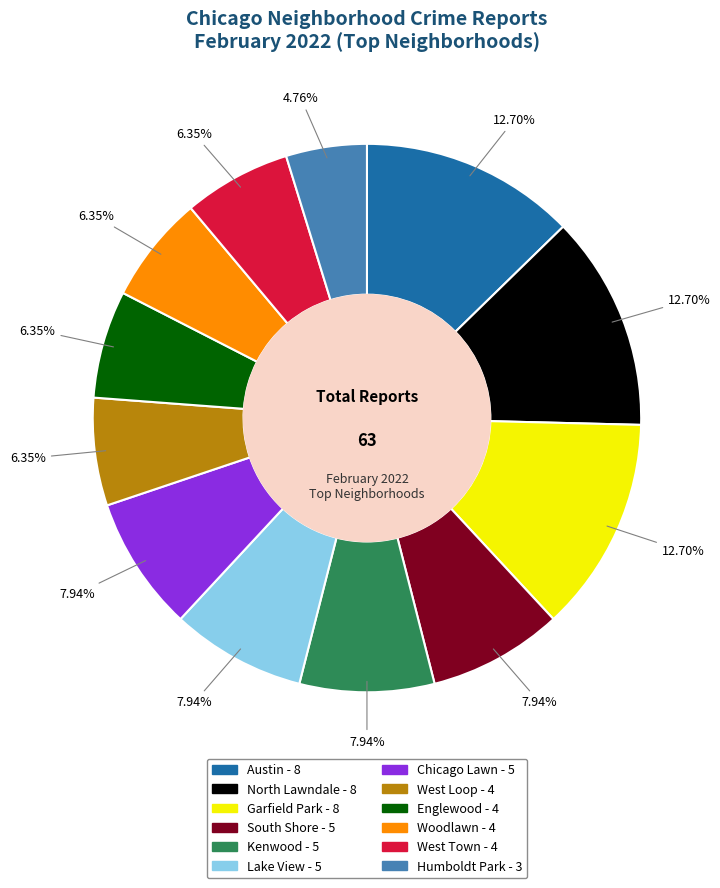

To the nearest percent, what is the combined percentage of West Town and Englewood?

13%